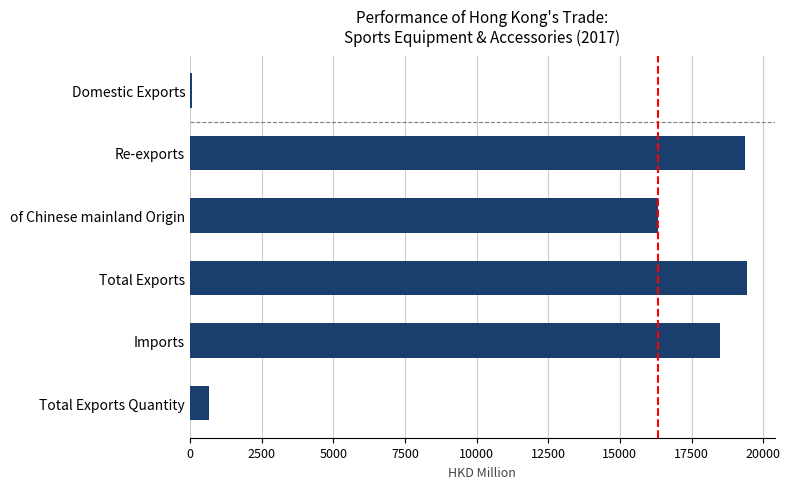

What is the maximum value shown in the chart?

19431.2